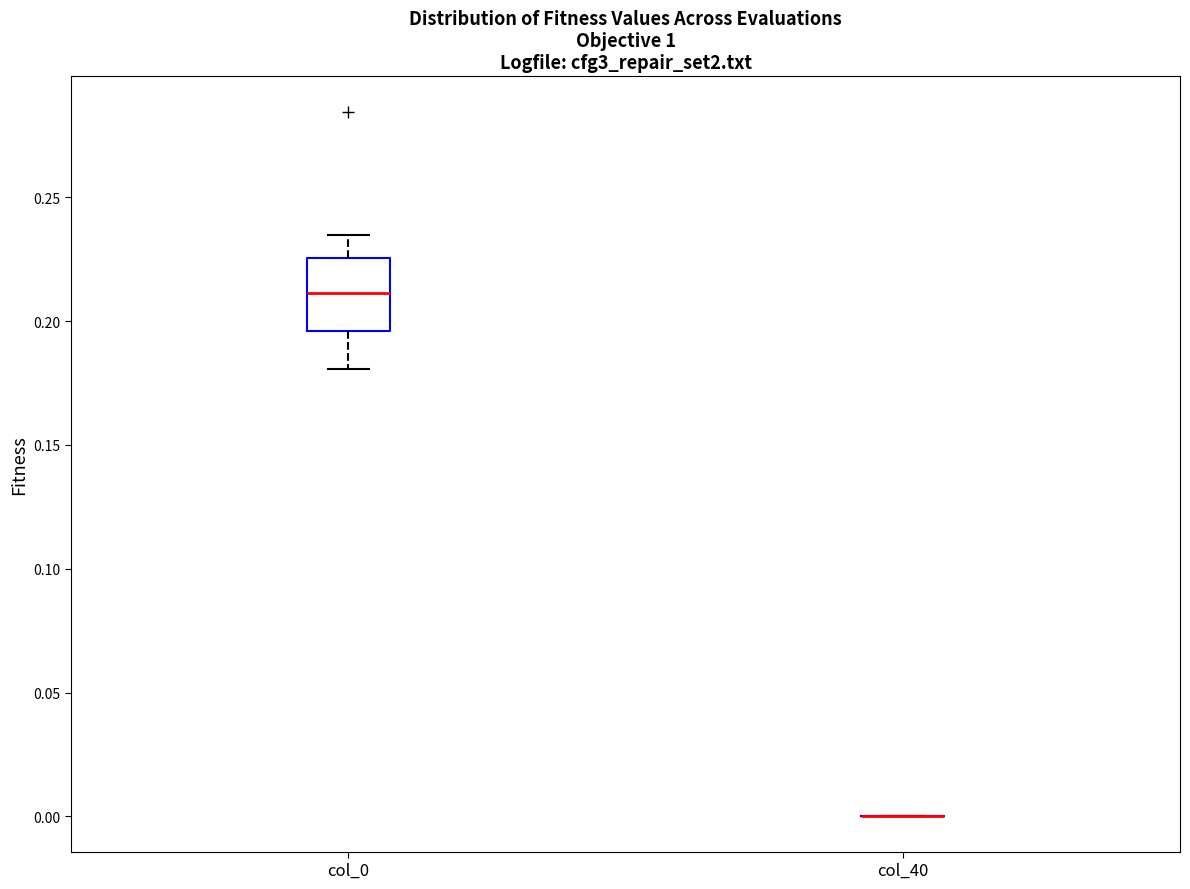

Comparing the boxes themselves (not the whiskers), which one is the tallest?

col_0